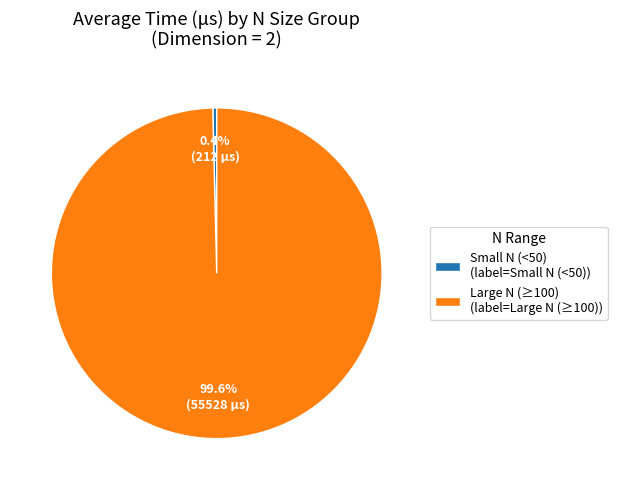

How much of the chart is everything except Small N (<50) (label=Small N (<50))?

99.6%